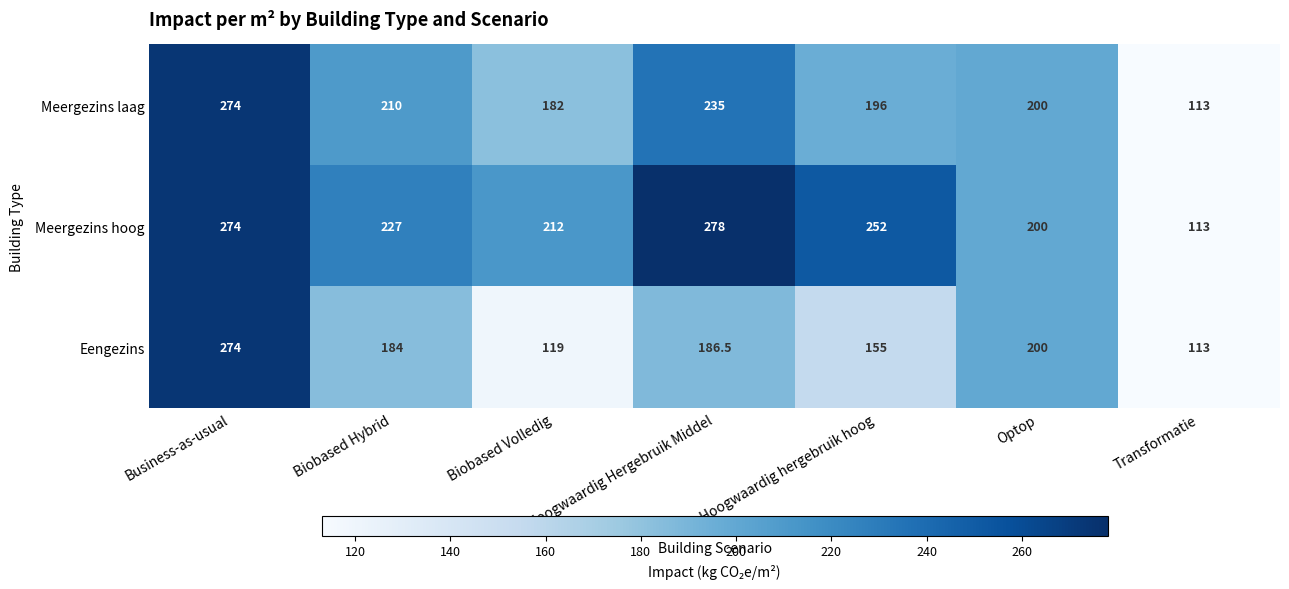

What is the difference between the maximum and second lowest values in the Eengezins series?

155.0